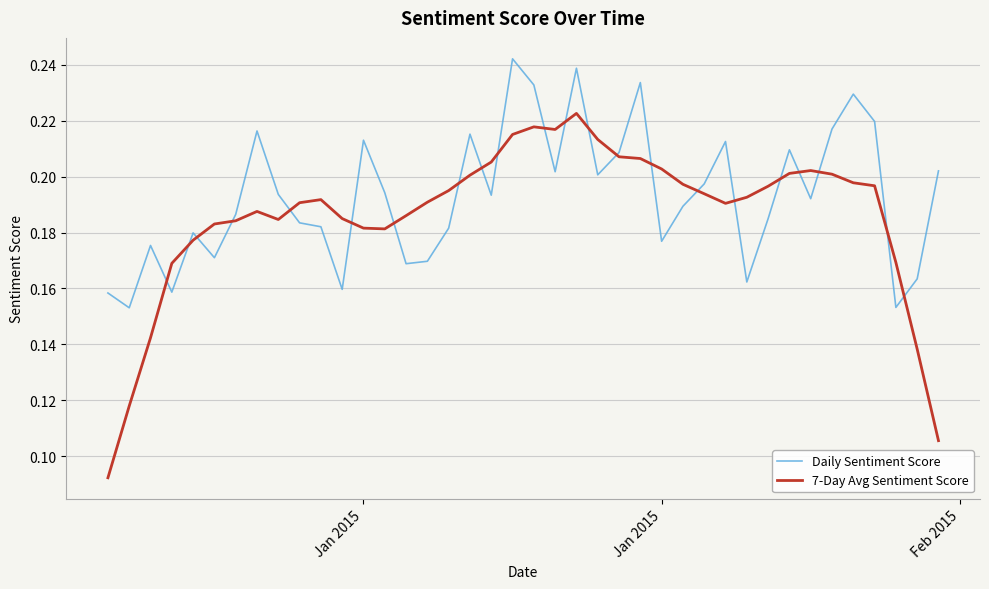

Which series has the widest spread of values?

7-Day Avg Sentiment Score